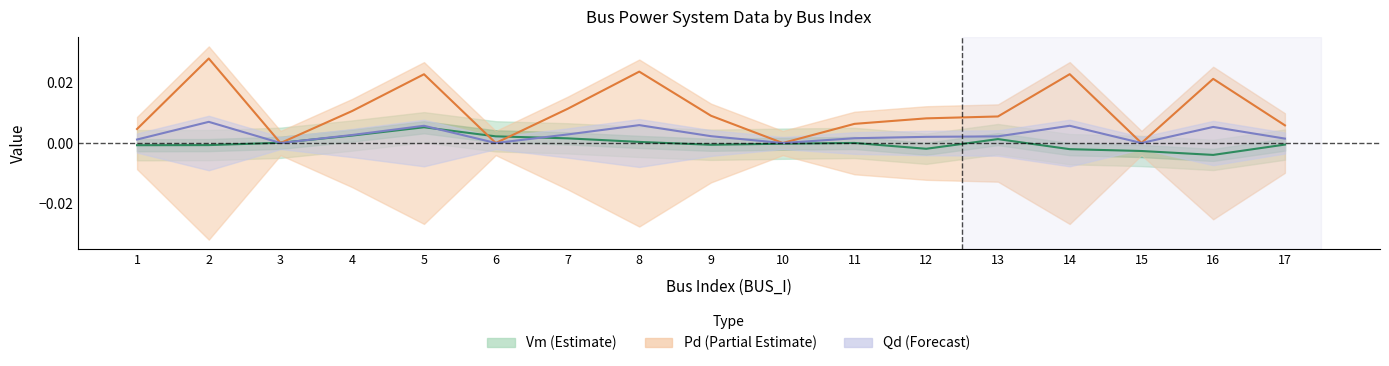

How many data points in Vm are above 0?

8